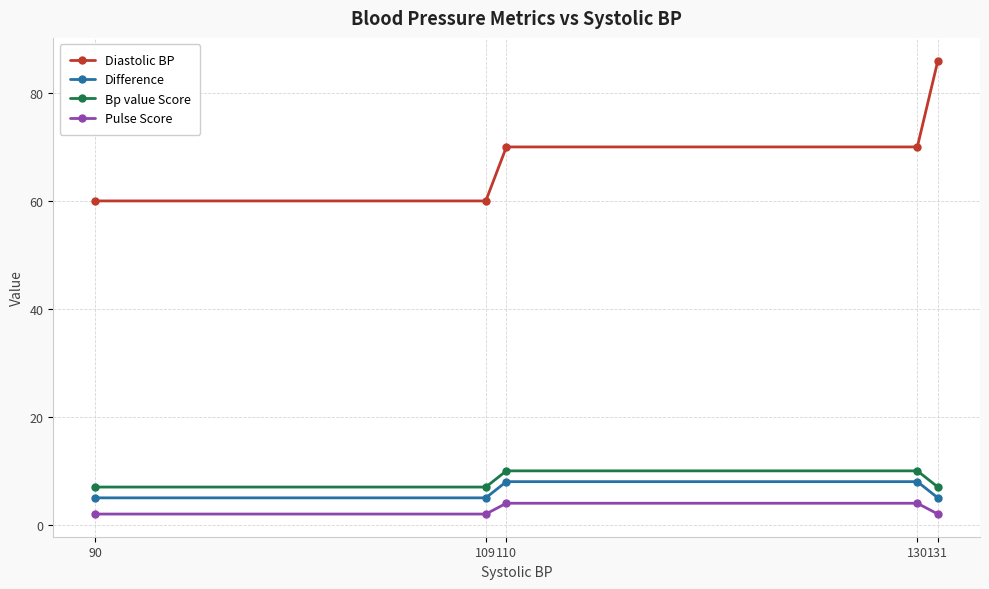

True or false: Diastolic BP has more than 1 points higher than both neighbors.

False